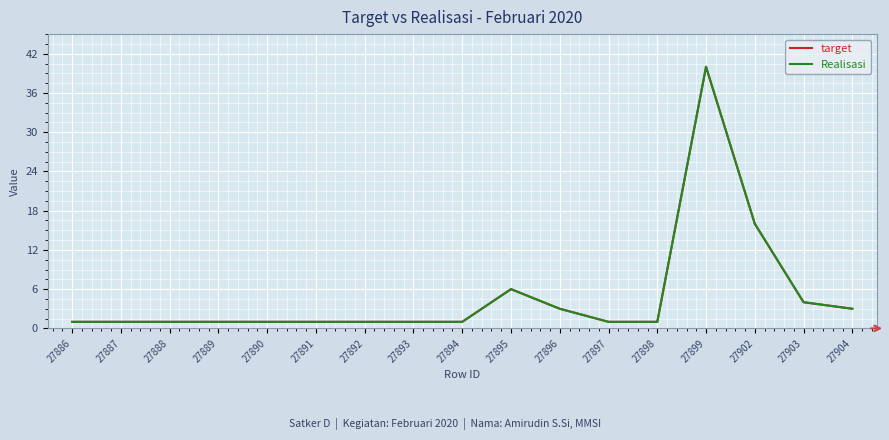

Which series has the largest range (max minus min)?

target